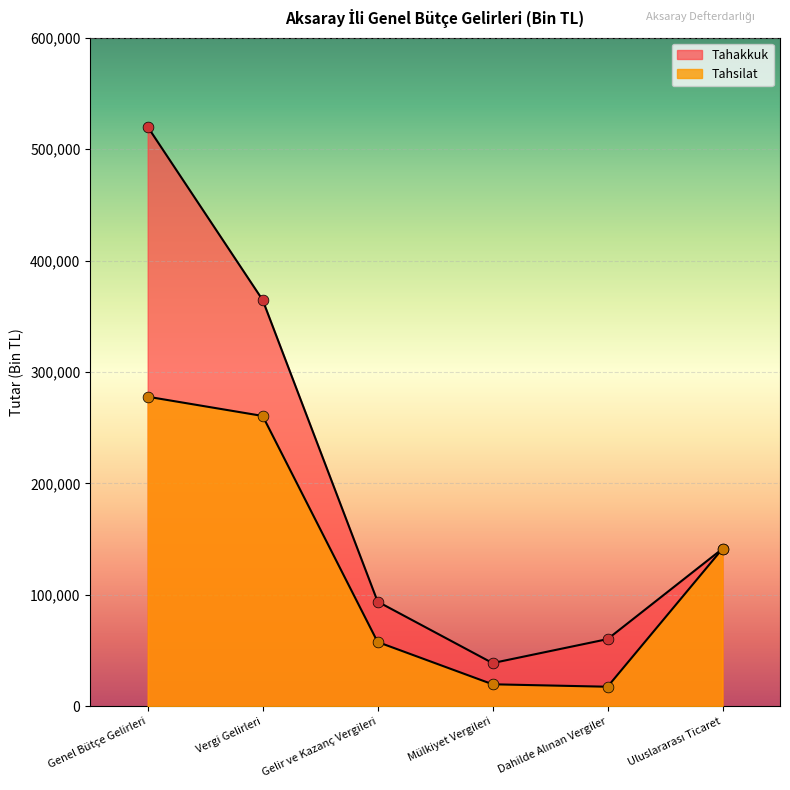

What are all the series names shown in the legend?

Tahakkuk, Tahsilat